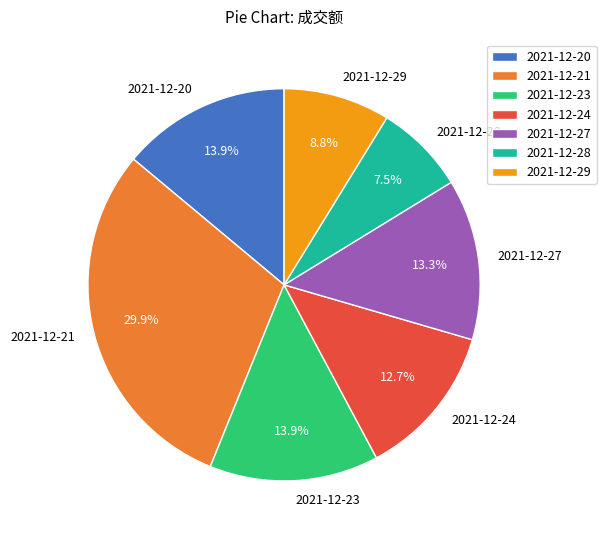

Which category has the biggest portion of the pie?

2021-12-21